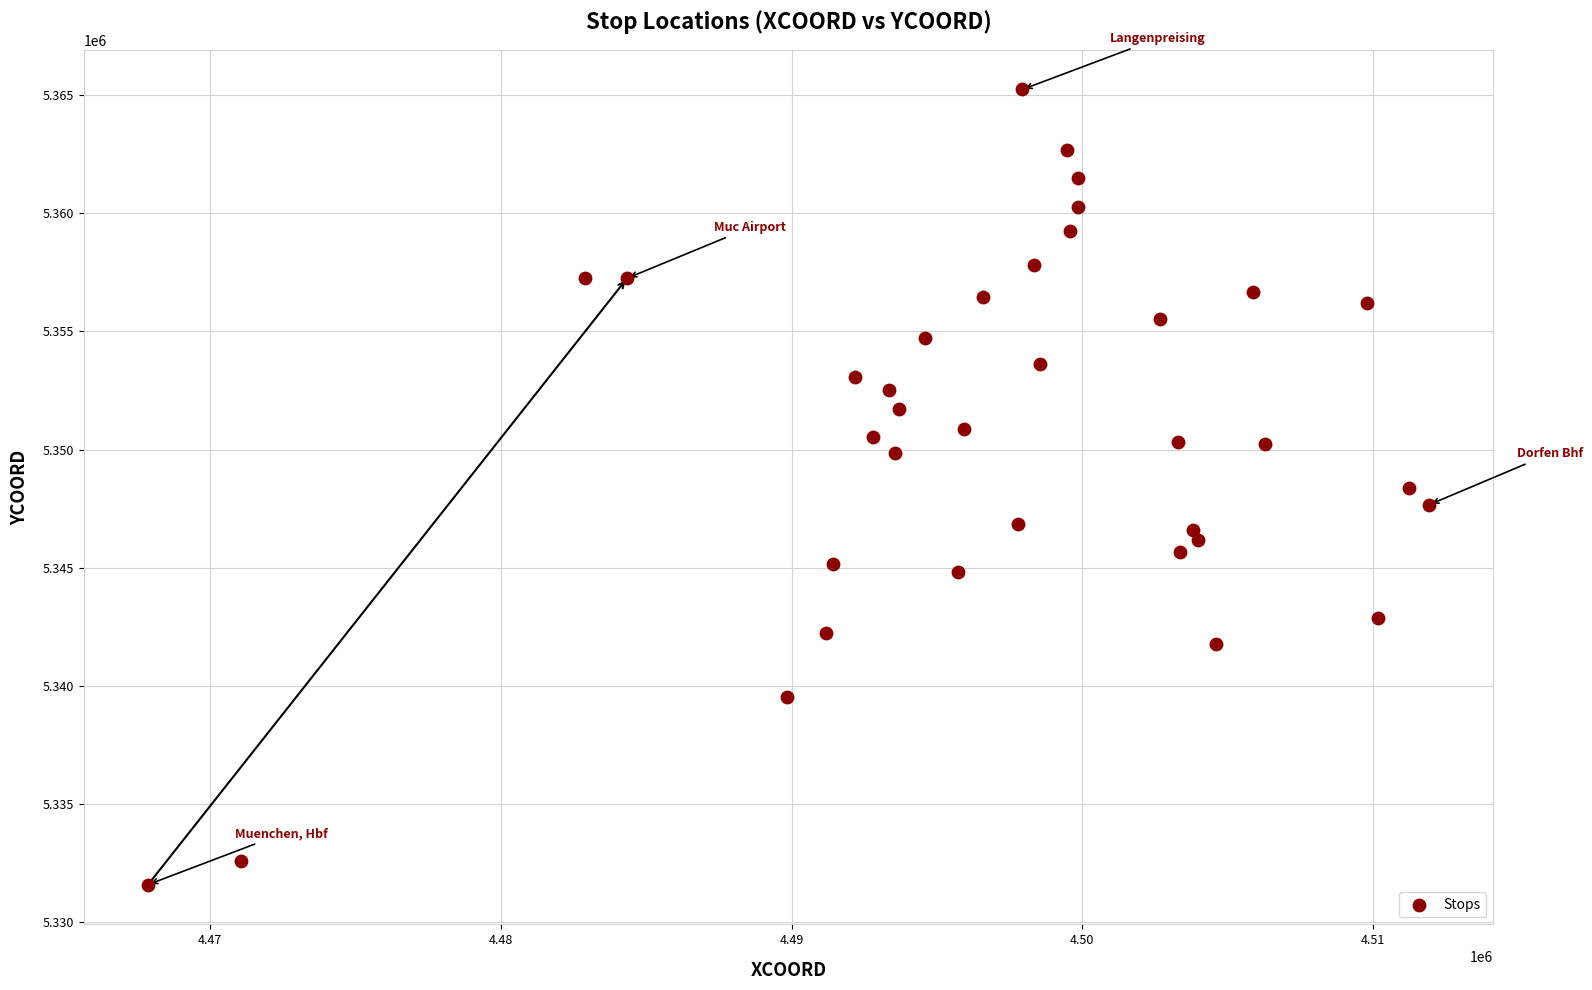

What is the range of Y values (max minus min)?

33640.5